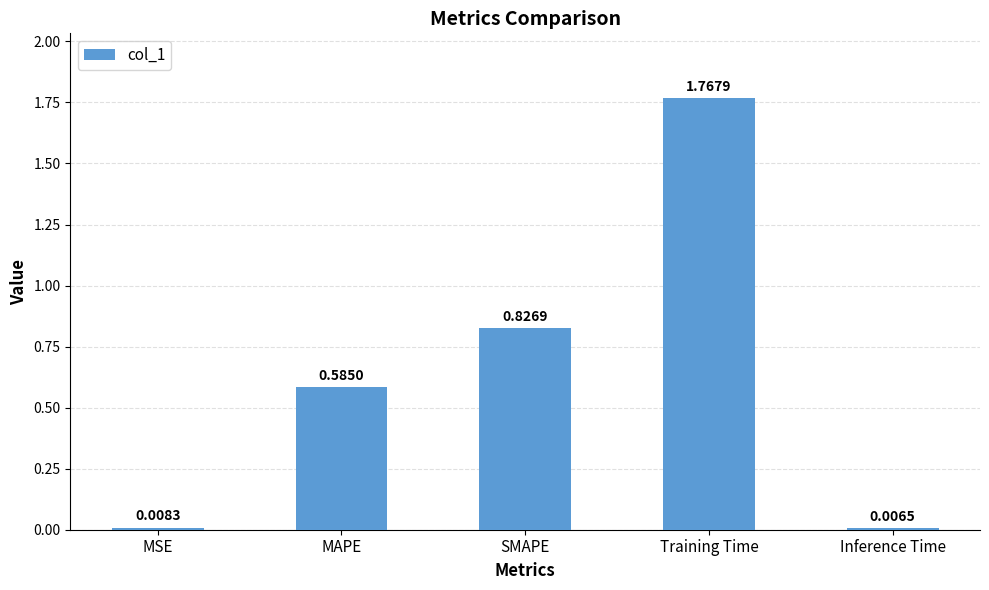

What is the label of the 5th bar from the right?

MSE